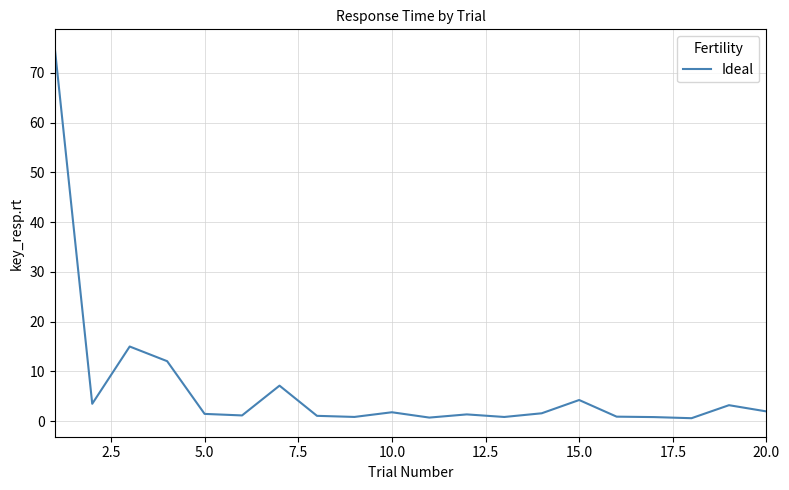

What is the maximum value shown in the chart?

75.0